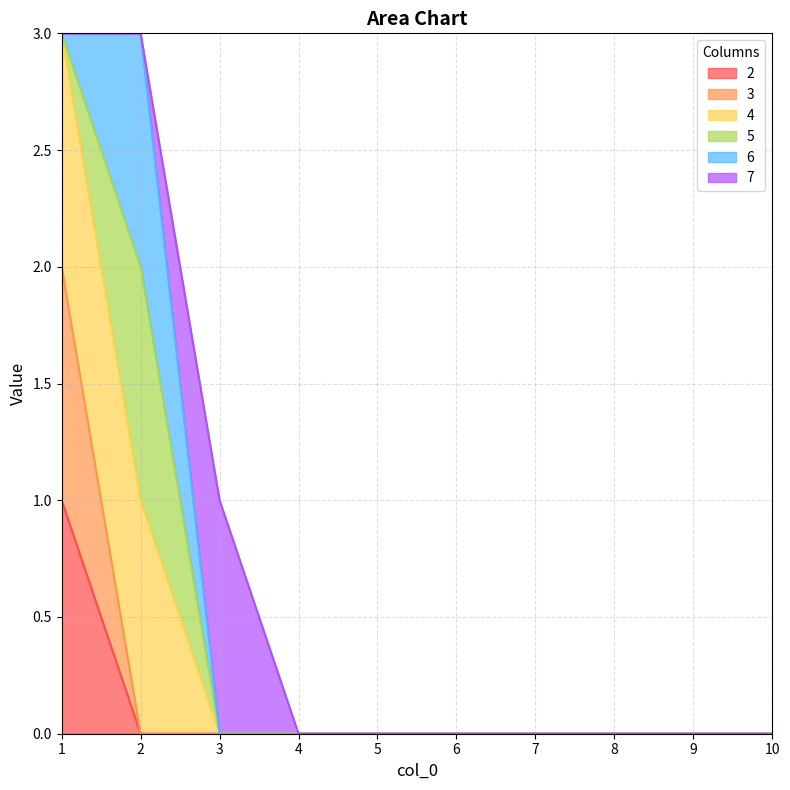

Does the chart display data point markers on the line(s)?

No